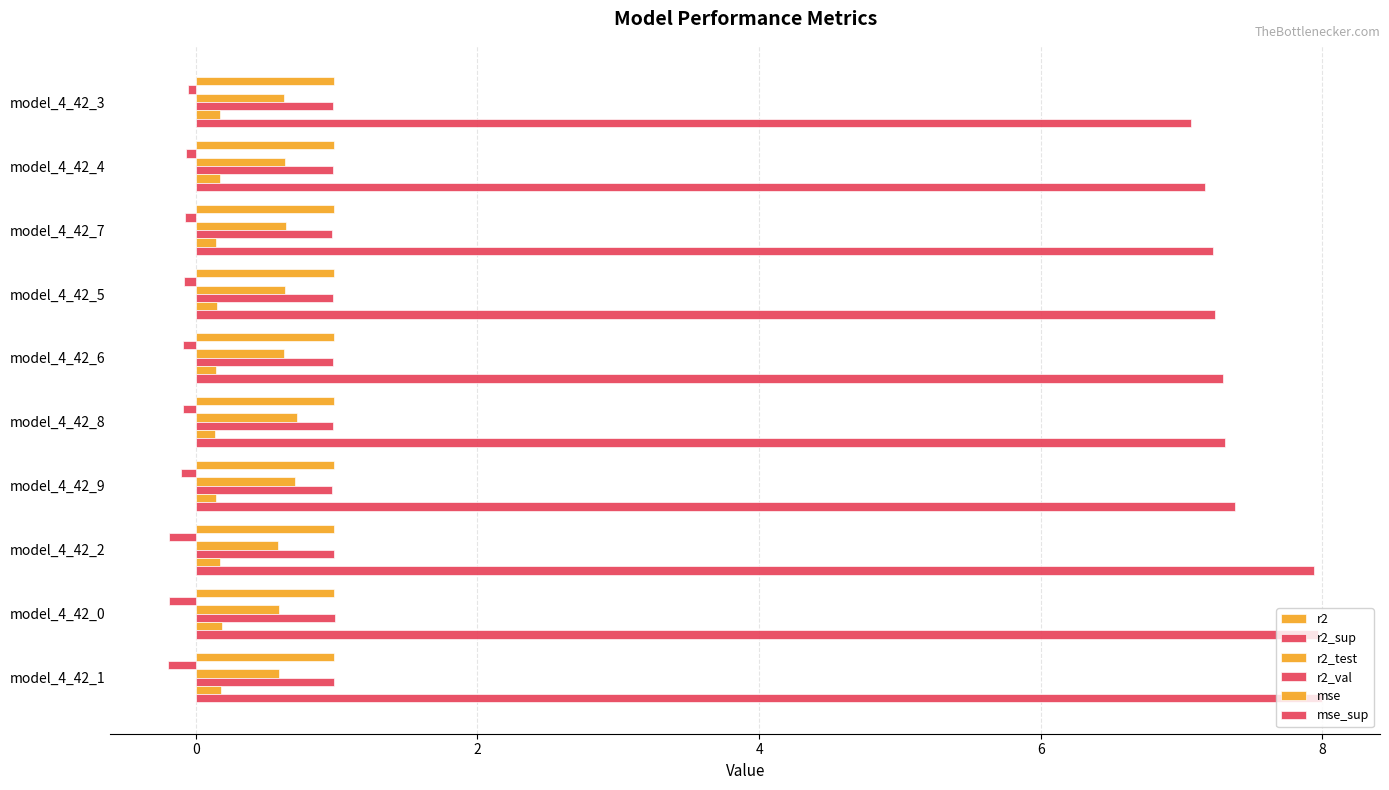

How many distinct data groups are displayed?

6